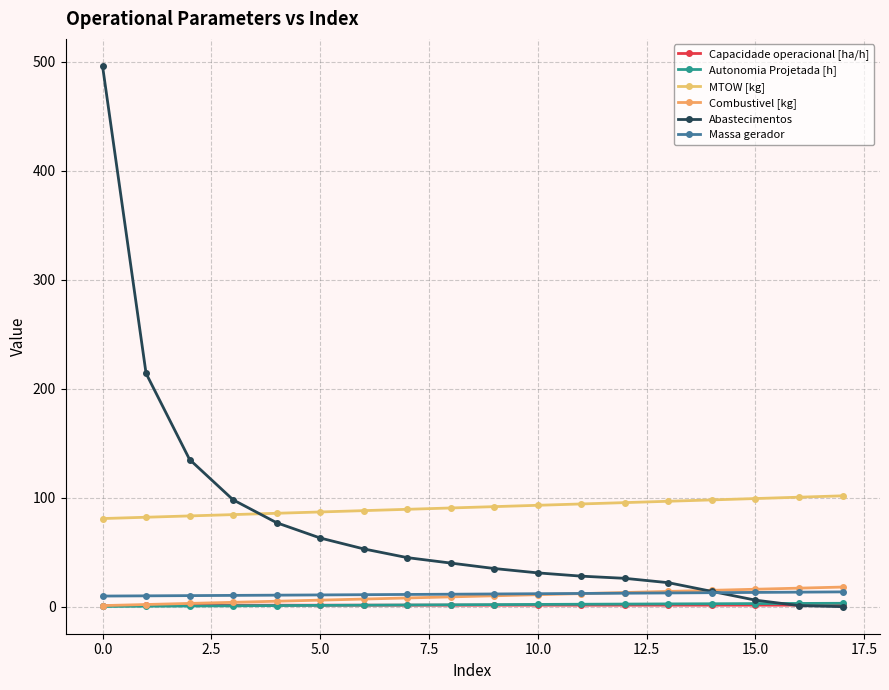

How many distinct data groups are displayed?

6